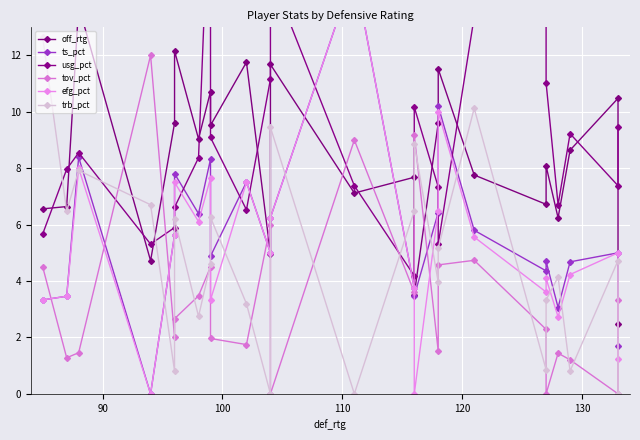

In ts_pct, how many points are higher than both neighbors (excluding endpoints)?

8